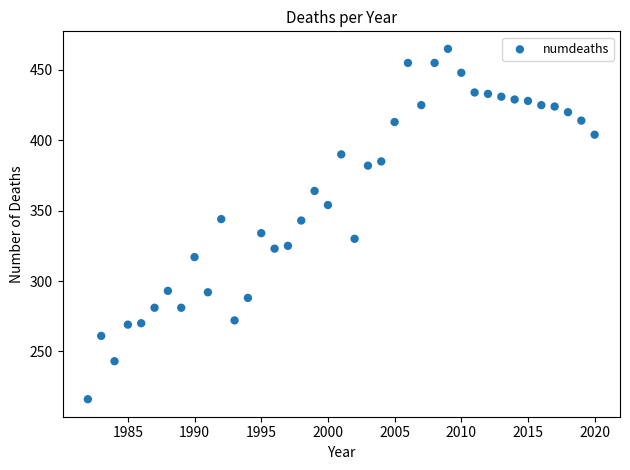

What is the range of Y values (max minus min)?

249